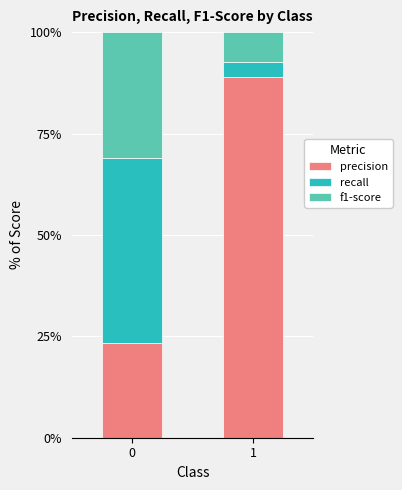

What is the total value across all series at 1?

100.0